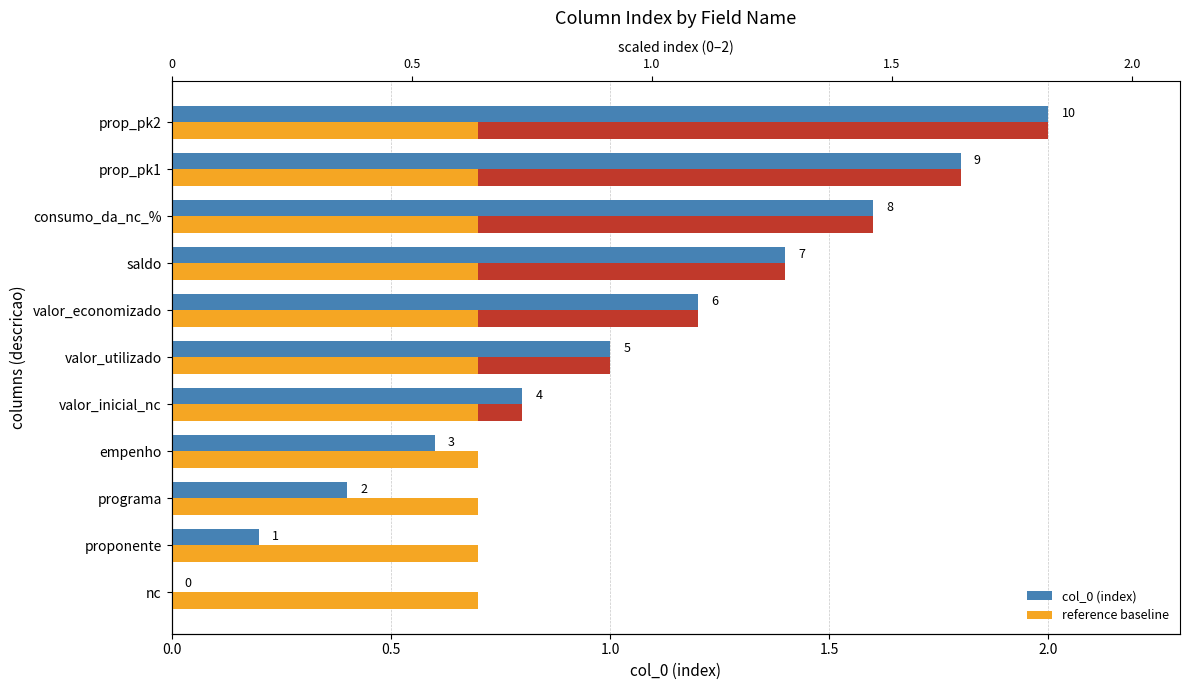

How many categories are shown in the chart?

11